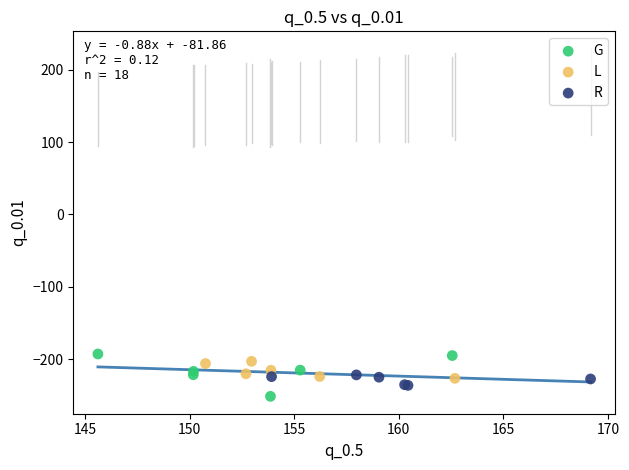

Which series has the widest spread of Y values?

G